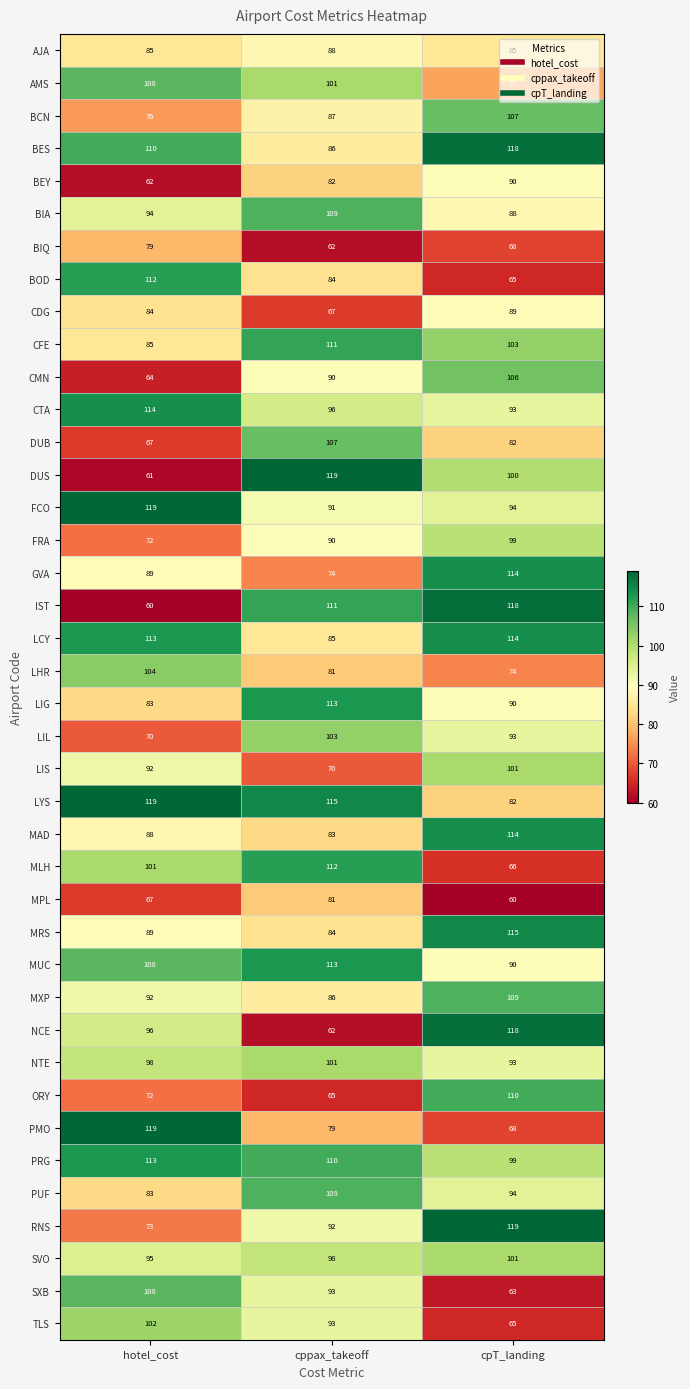

How many categories are shown in the chart?

3